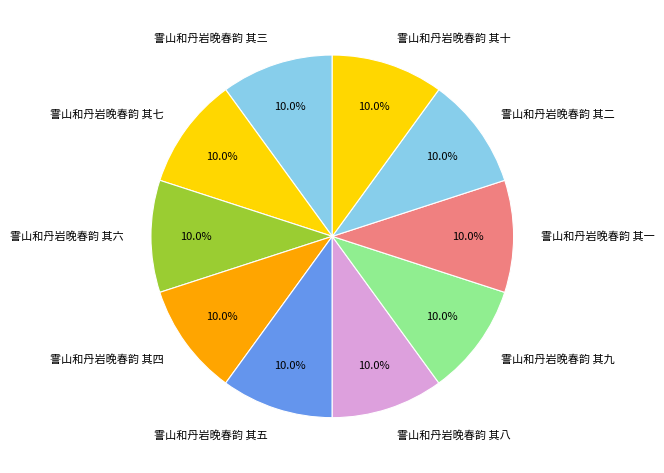

Do 霅山和丹岩晚春韵 其六 and 霅山和丹岩晚春韵 其一 together represent more than half of the pie?

No